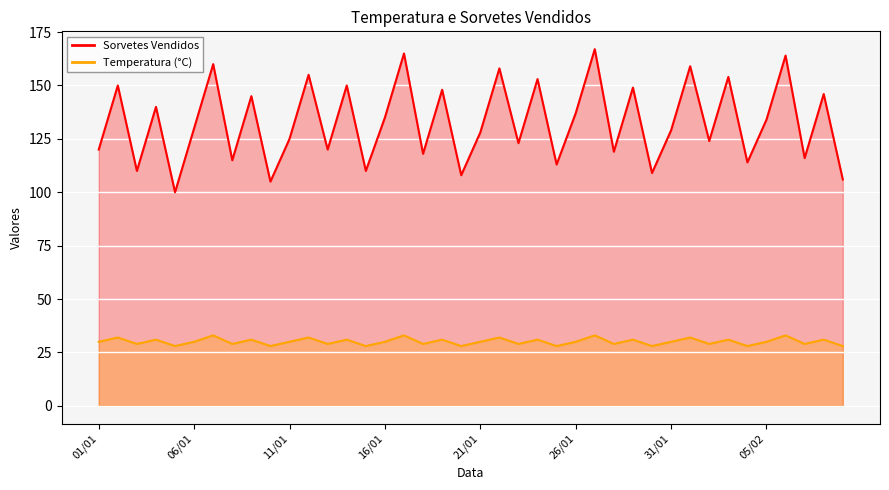

Read the Sorvetes Vendidos value at 05/02, to the nearest 10.

130